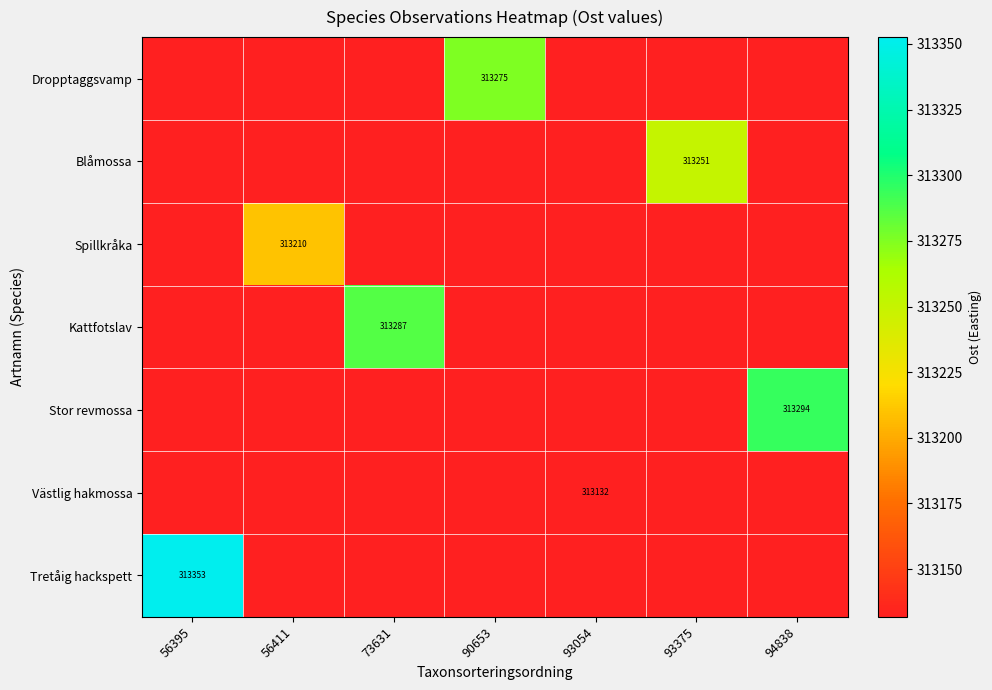

How many distinct data groups are displayed?

7